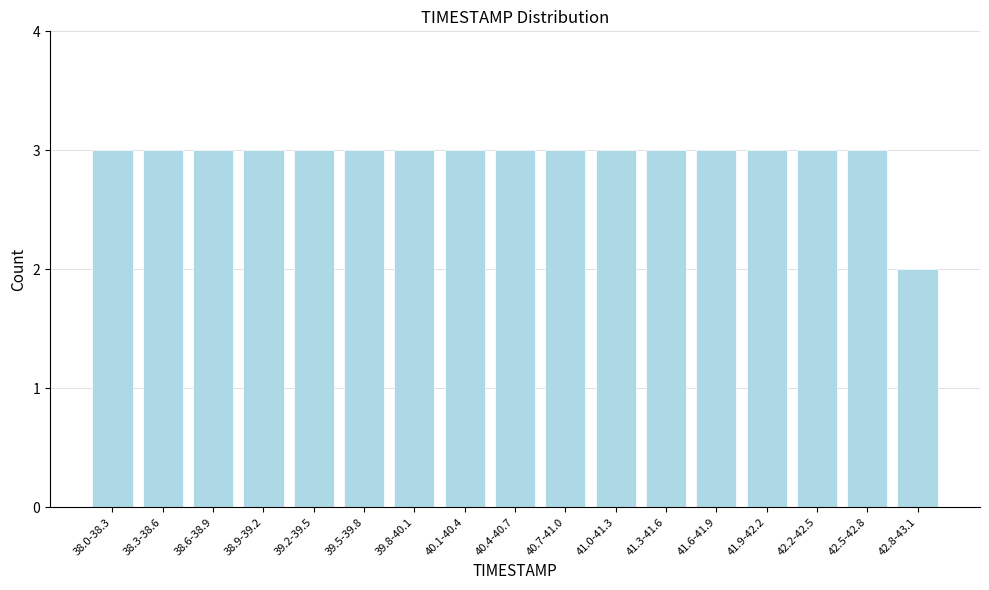

Reading left to right, list all the values displayed in this chart.

38.0-38.3=3	38.3-38.6=3	38.6-38.9=3	38.9-39.2=3	39.2-39.5=3	39.5-39.8=3	39.8-40.1=3	40.1-40.4=3	40.4-40.7=3	40.7-41.0=3	41.0-41.3=3	41.3-41.6=3	41.6-41.9=3	41.9-42.2=3	42.2-42.5=3	42.5-42.8=3	42.8-43.1=2